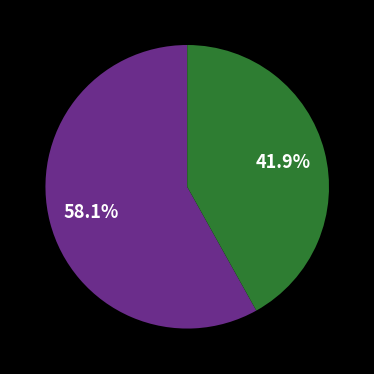

Is there any slice that represents more than half of the pie?

Yes